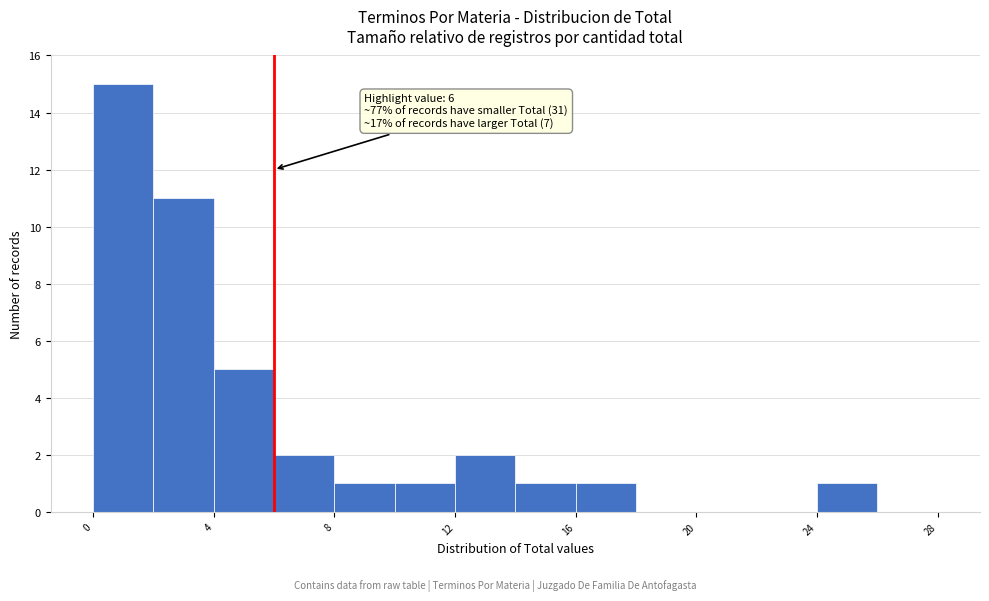

Over which range of the x-axis is the bar tallest?

0 to 2